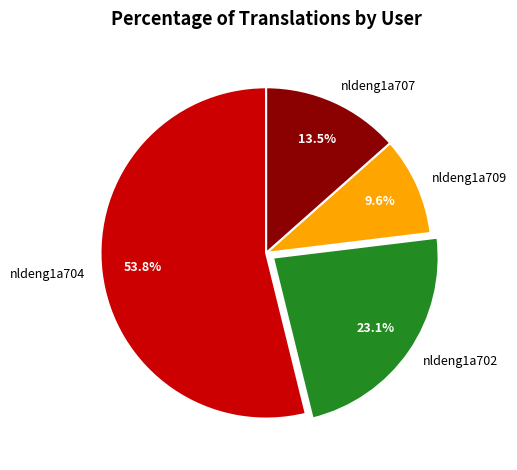

The nldeng1a709 slice represents 10% of the pie. True or false?

True